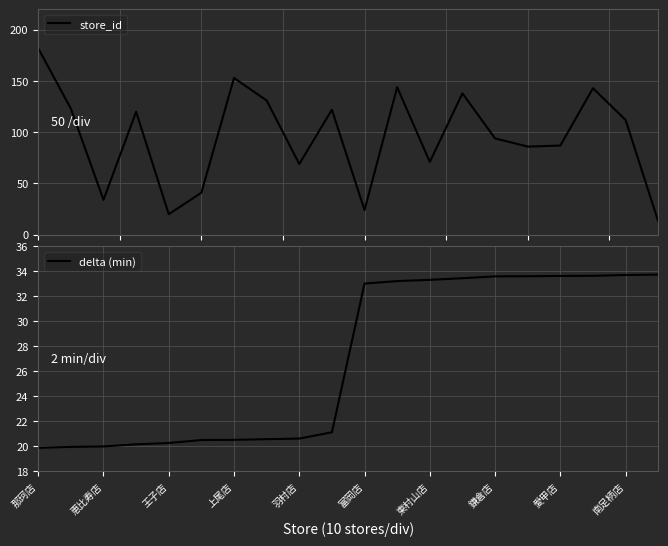

How many times do delta (min) and store_id cross each other?

5